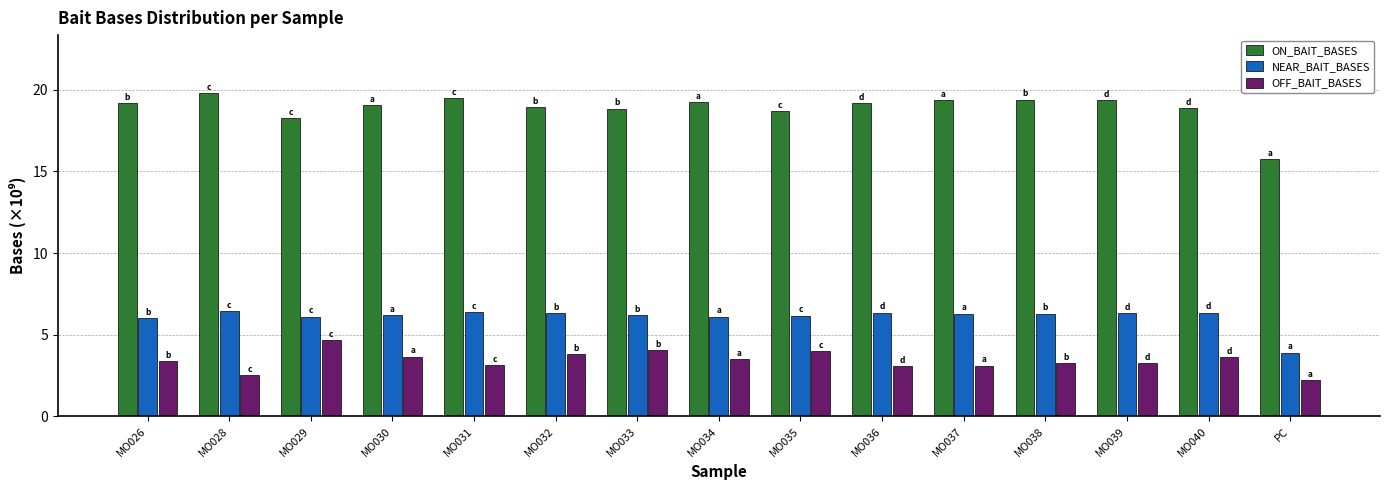

What is the difference between the maximum and minimum values in the OFF_BAIT_BASES series?

2.5